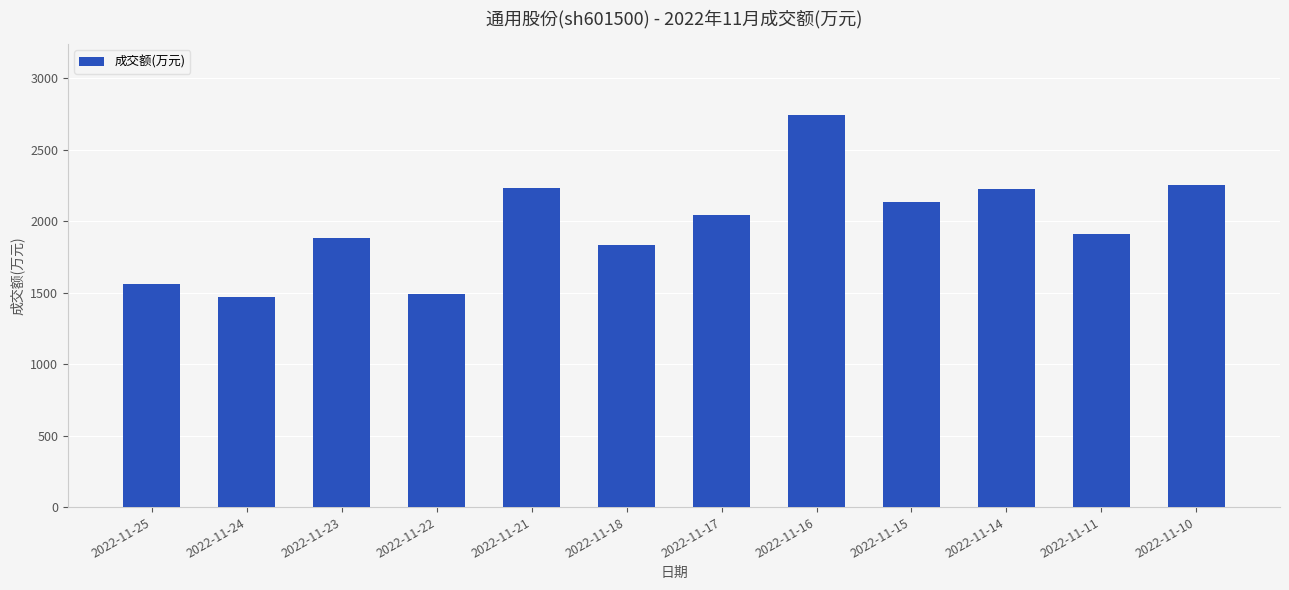

What is the change in value from 2022-11-17 to 2022-11-11?

-139